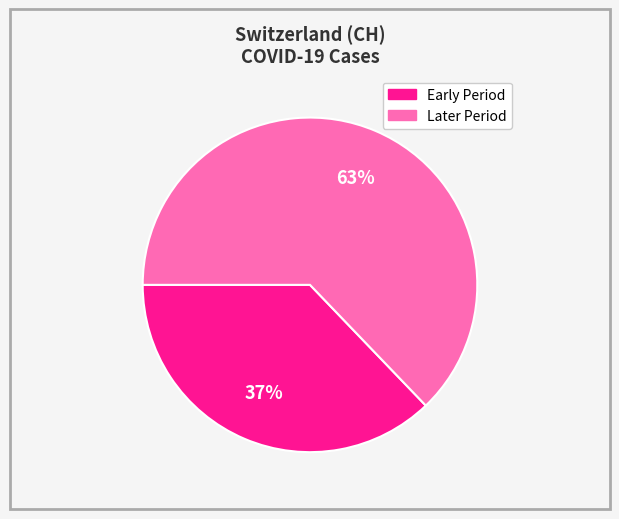

Is there any slice that represents more than half of the pie?

Yes